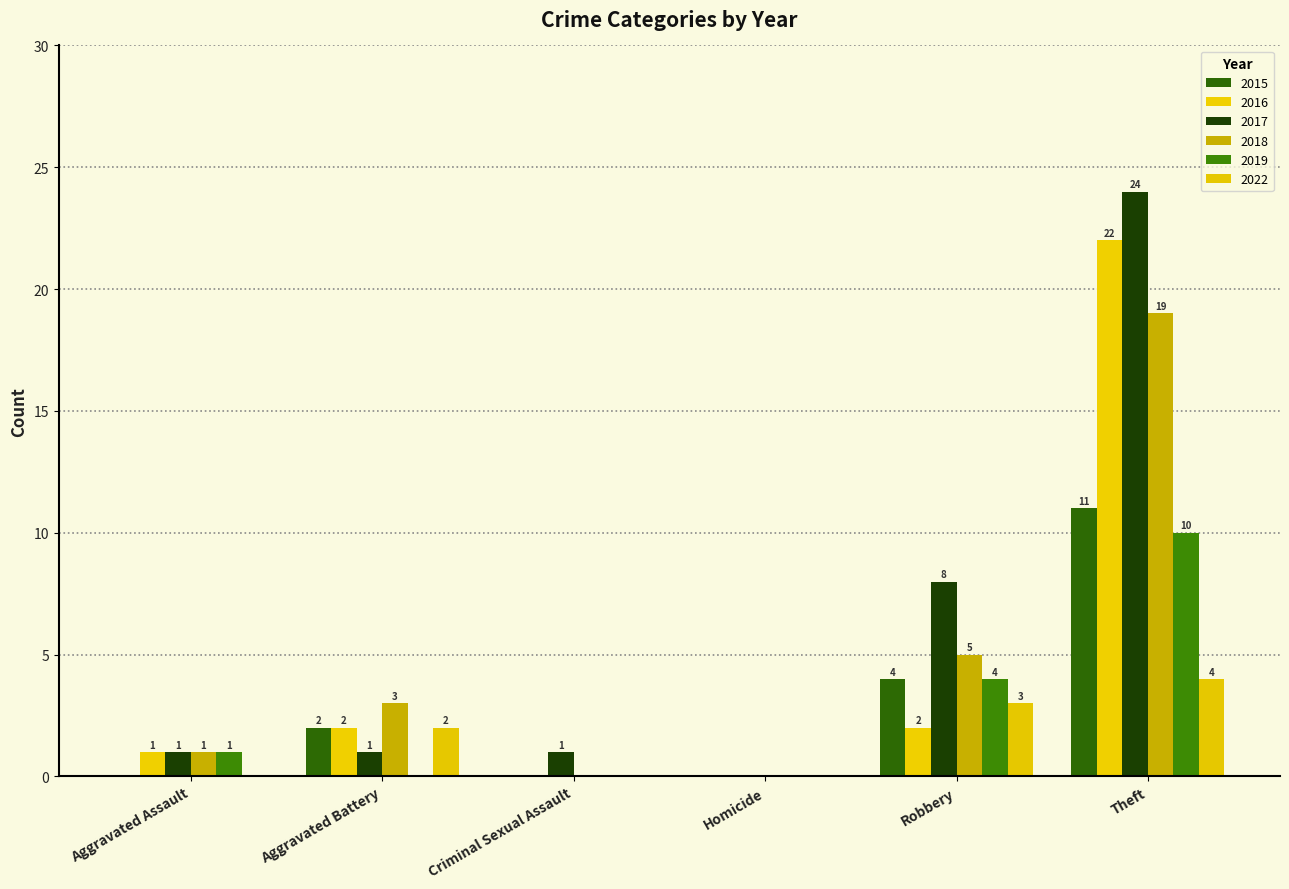

At which label does 2022 first exceed 2?

Robbery